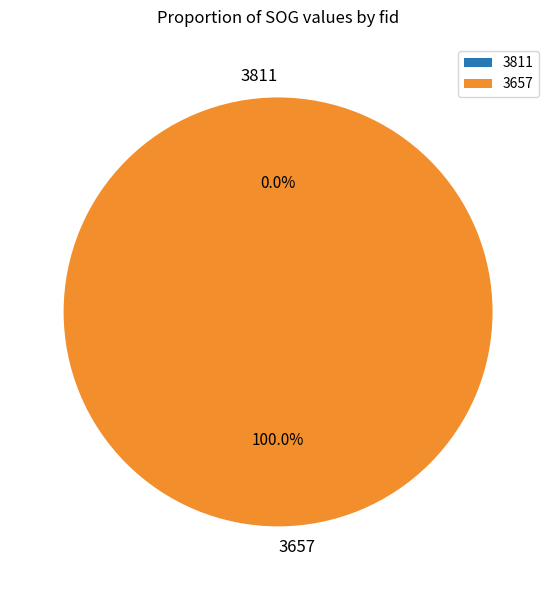

Rank the categories by value from lowest to highest.

3811, 3657